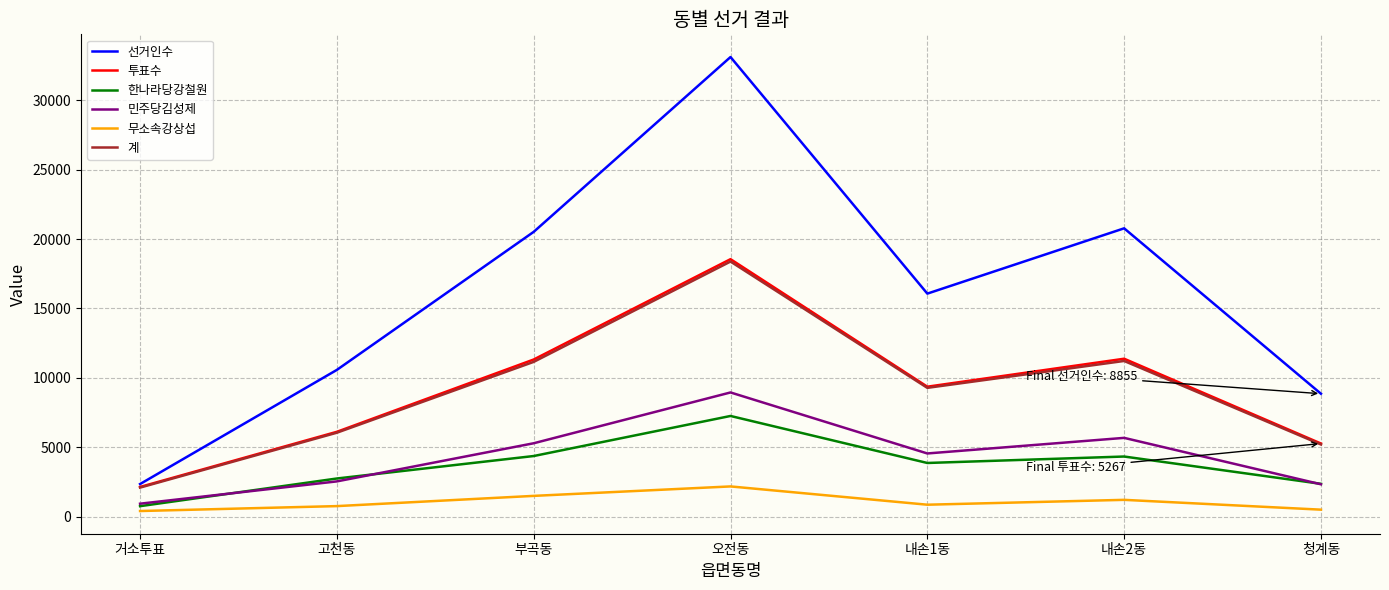

Between 부곡동 and 청계동, which series saw the biggest shift?

선거인수